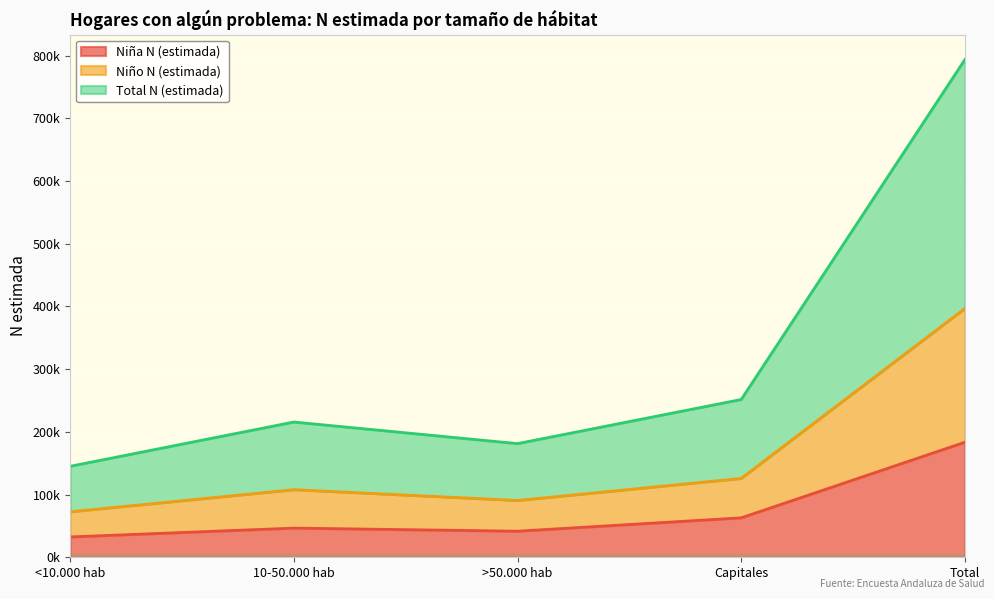

True or false: Niño N (estimada) and Niña N (estimada) intersect in this chart.

False